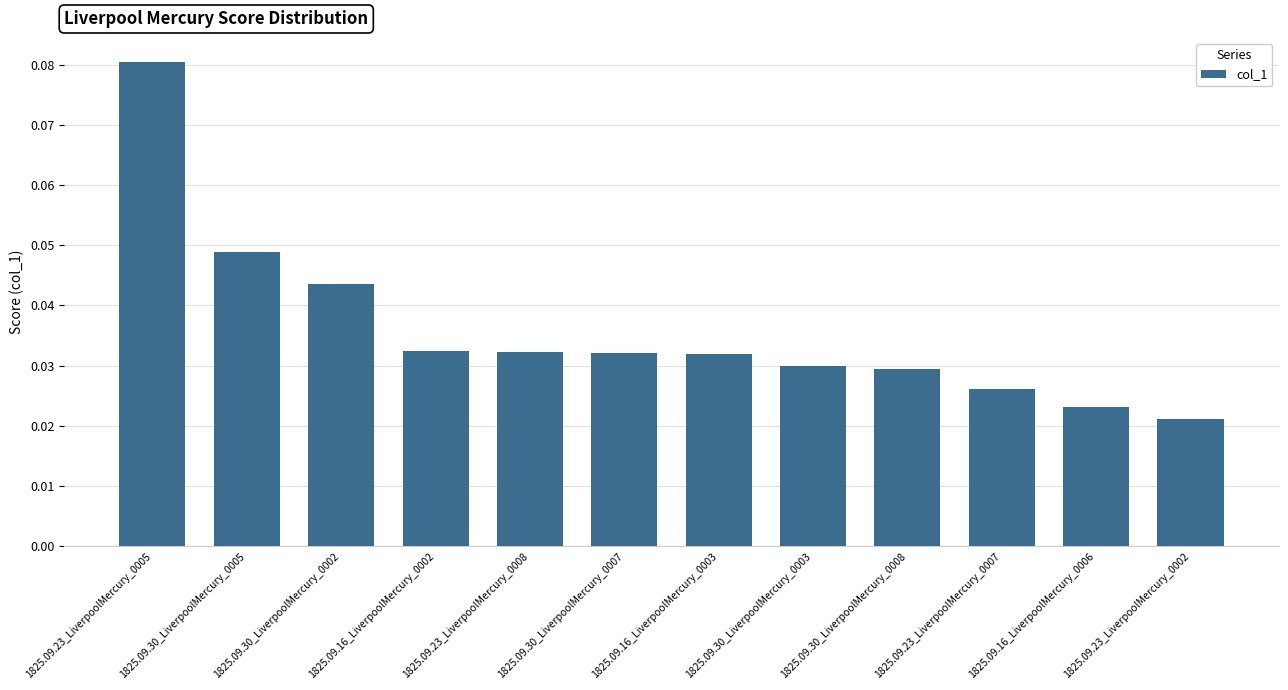

Which label corresponds to the smallest value in the chart?

1825.09.23_LiverpoolMercury_0002